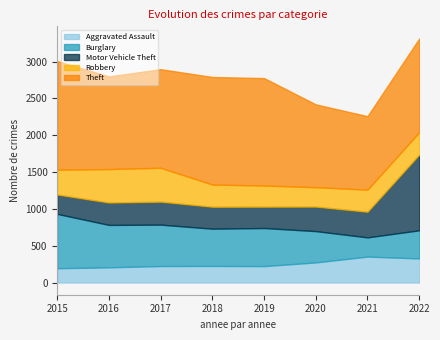

Reading right to left, list all the values displayed in this chart.

Aggravated Assault: 327	352	273	223	225	224	206	194
Burglary: 382	261	425	517	506	562	576	738
Motor Vehicle Theft: 1028	348	333	290	298	312	304	263
Robbery: 304	300	263	287	301	460	454	337
Theft: 1272	998	1125	1459	1461	1339	1259	1474